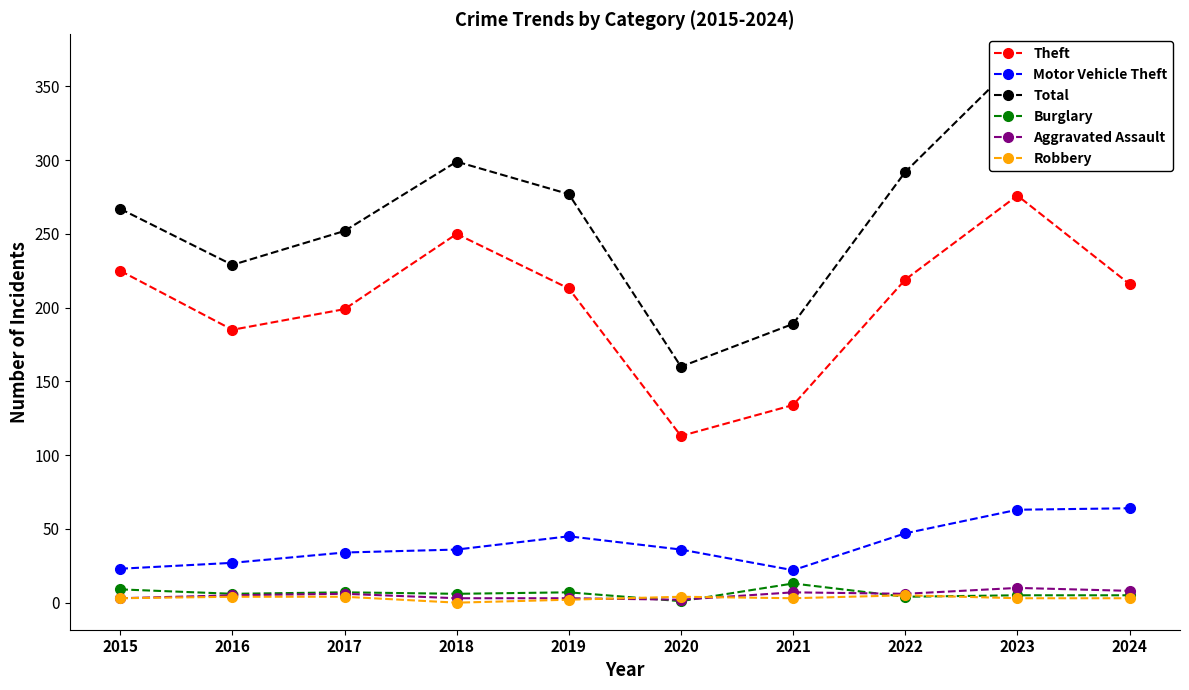

What is the sum of the Total values at 2024 and 2022?

597